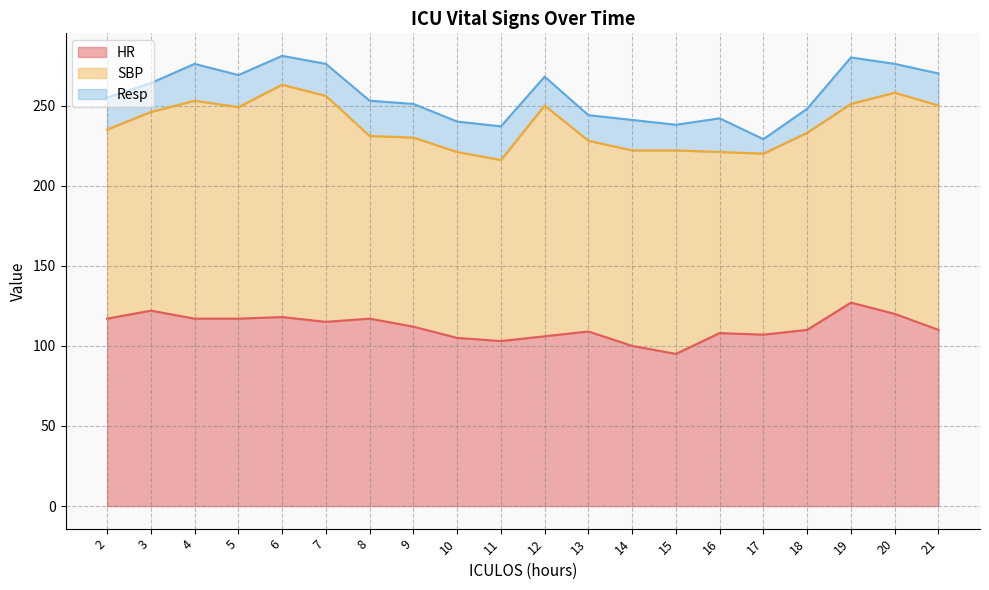

What is the approximate value of Resp at 17?

9